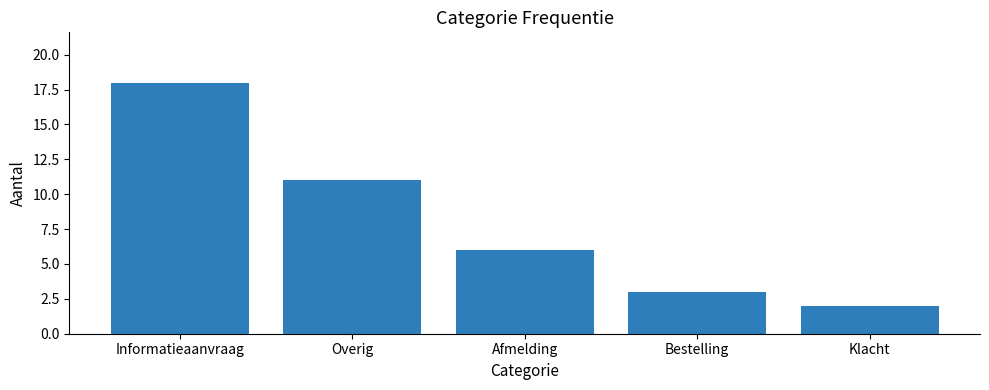

What is the label of the 4th bar from the left?

Bestelling